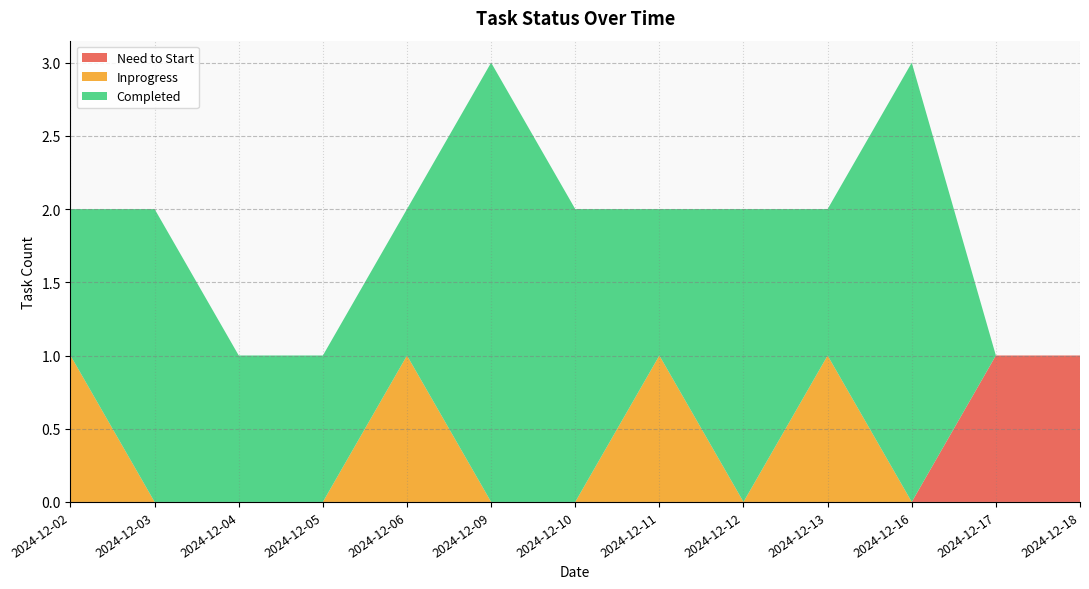

Reading left to right, what are all the values shown in this chart?

Need to Start: 2024-12-02=0	2024-12-03=0	2024-12-04=0	2024-12-05=0	2024-12-06=0	2024-12-09=0	2024-12-10=0	2024-12-11=0	2024-12-12=0	2024-12-13=0	2024-12-16=0	2024-12-17=1	2024-12-18=1
Inprogress: 2024-12-02=1	2024-12-03=0	2024-12-04=0	2024-12-05=0	2024-12-06=1	2024-12-09=0	2024-12-10=0	2024-12-11=1	2024-12-12=0	2024-12-13=1	2024-12-16=0	2024-12-17=0	2024-12-18=0
Completed: 2024-12-02=1	2024-12-03=2	2024-12-04=1	2024-12-05=1	2024-12-06=1	2024-12-09=3	2024-12-10=2	2024-12-11=1	2024-12-12=2	2024-12-13=1	2024-12-16=3	2024-12-17=0	2024-12-18=0